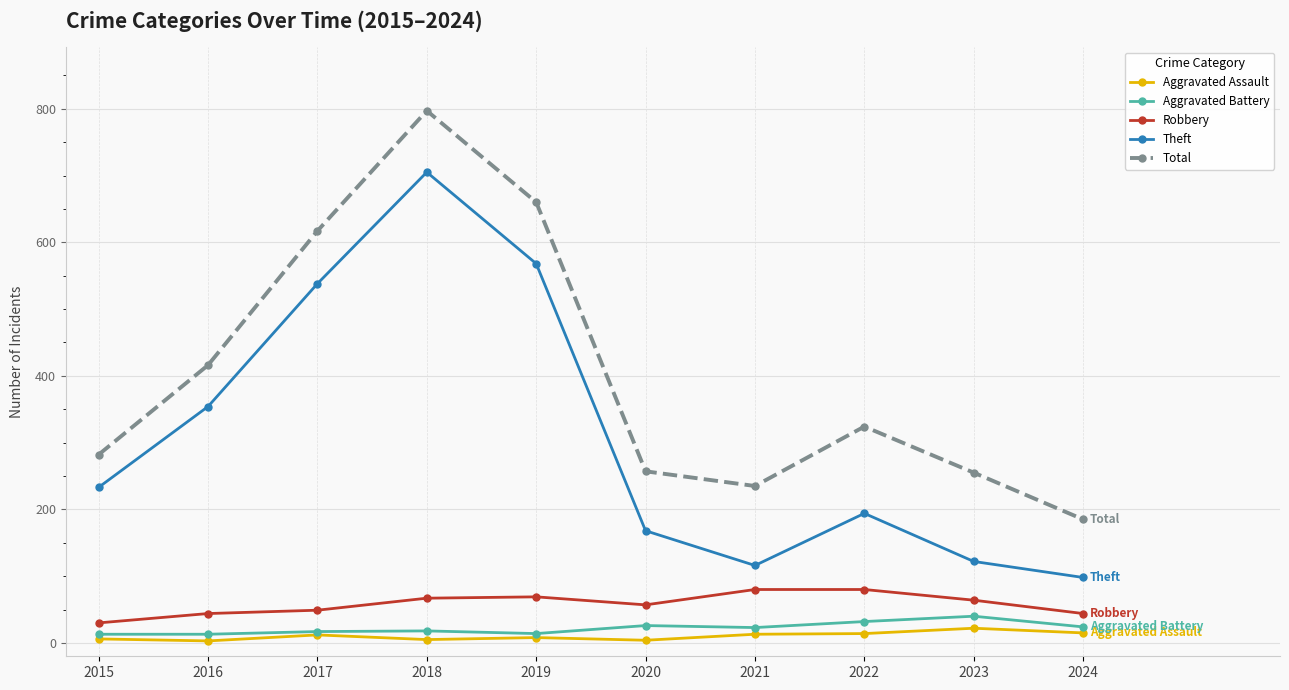

How many data points does each series have?

10